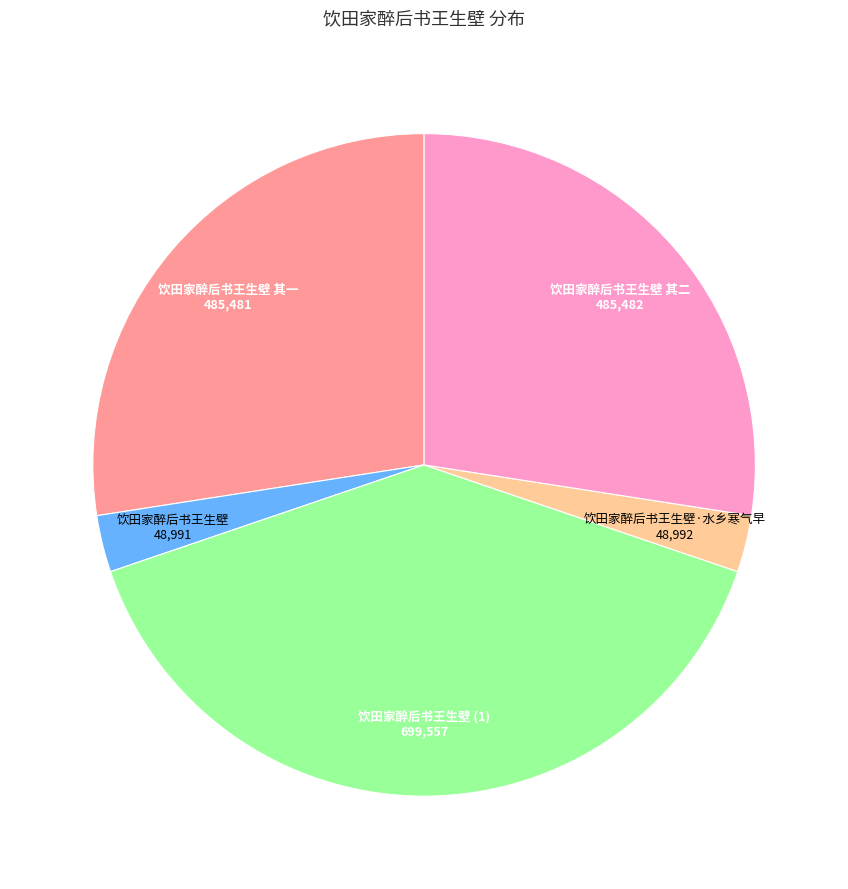

Count the number of slices in the pie.

5